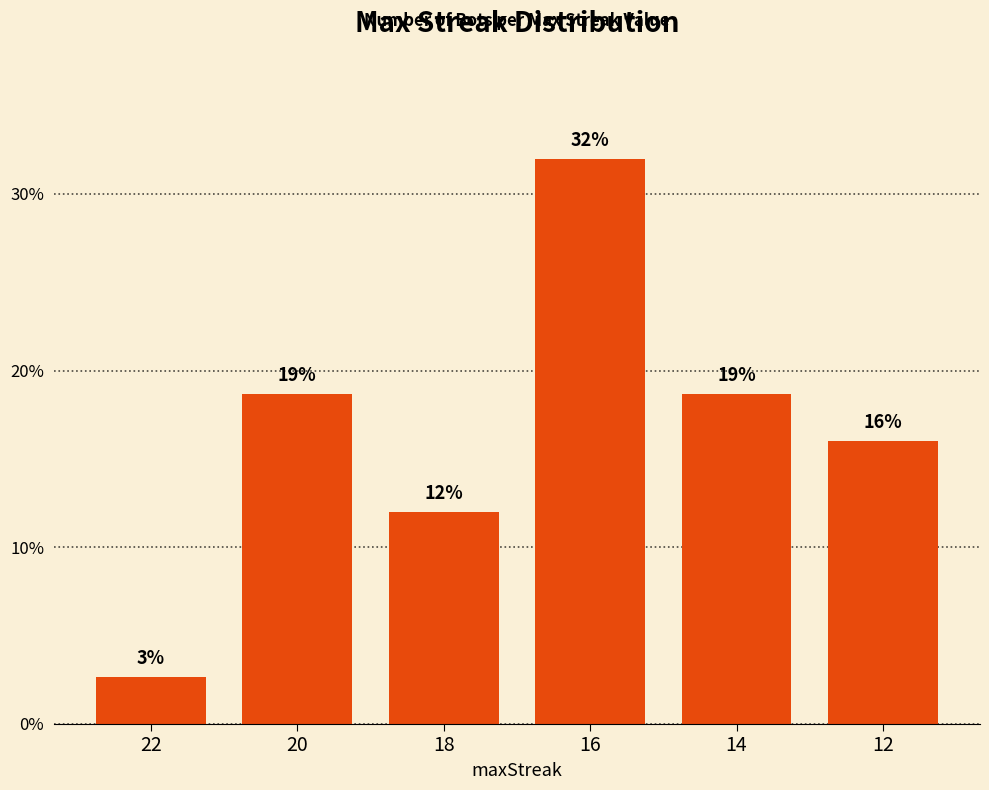

What is the change in value from 22 to 16?

+29.3